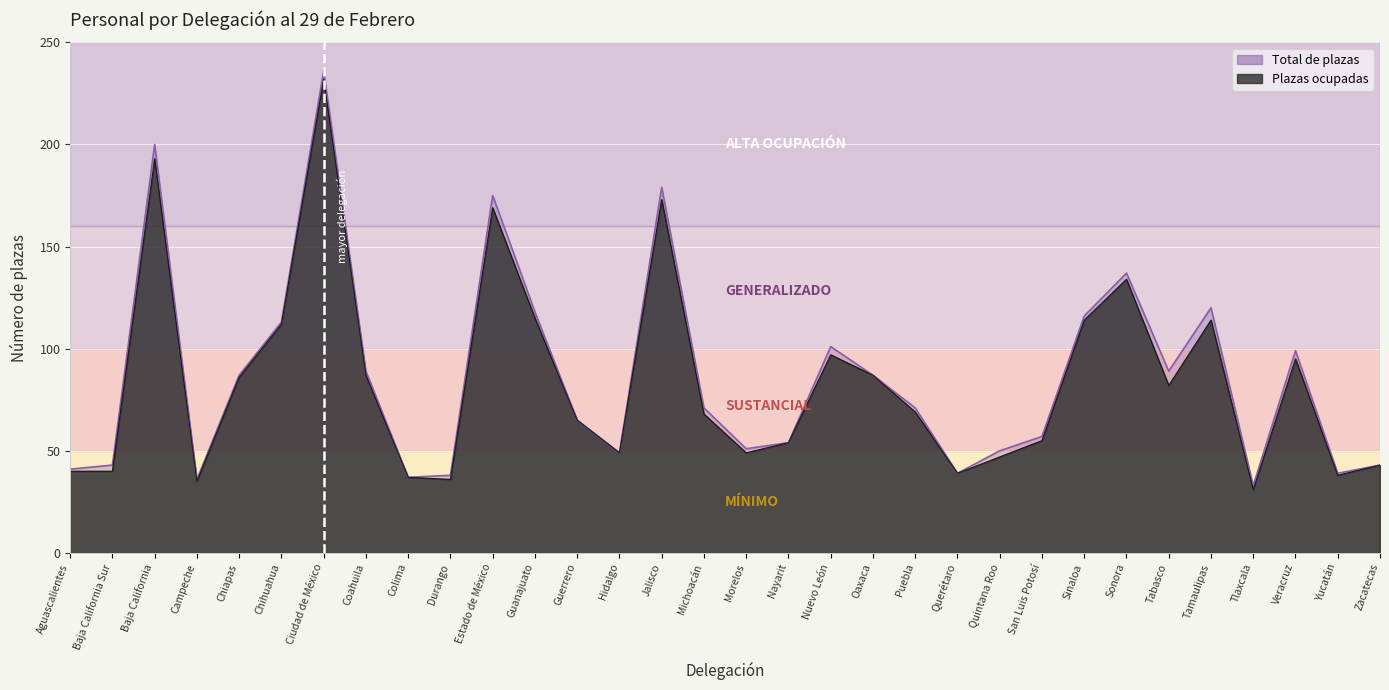

What is the average value of the Total de plazas series?

86